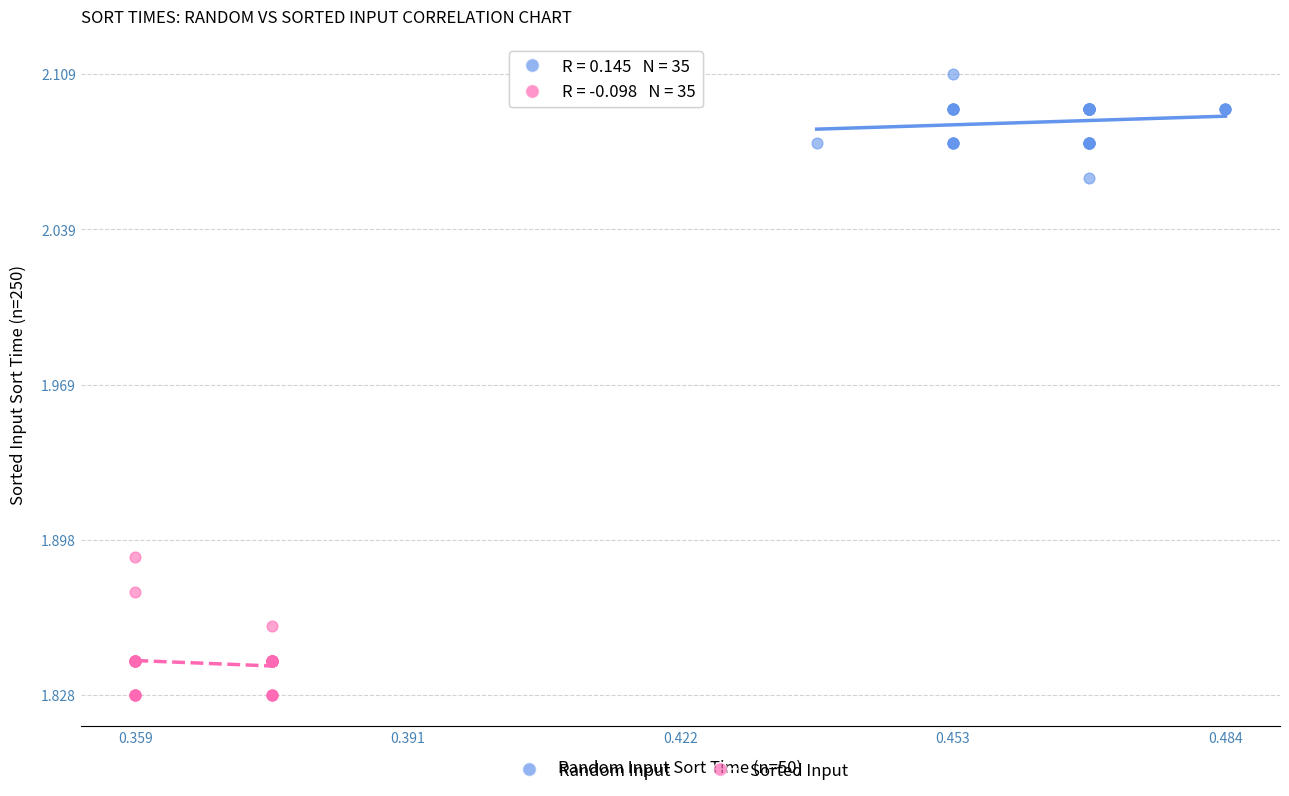

Which series has the largest Y range (max minus min)?

Sorted Input